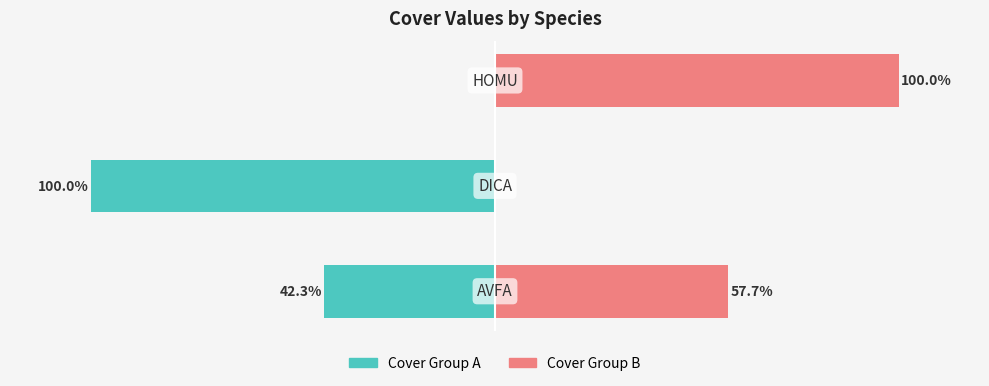

The value of Cover Group A at −100 is -100.0. True or false?

True